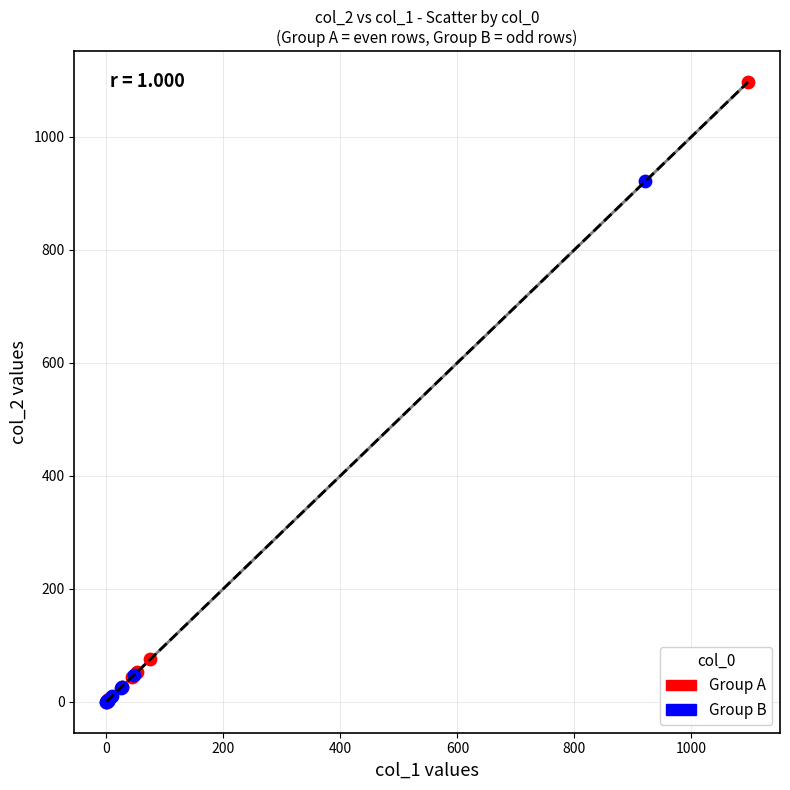

Which series contains the highest Y value?

Group A